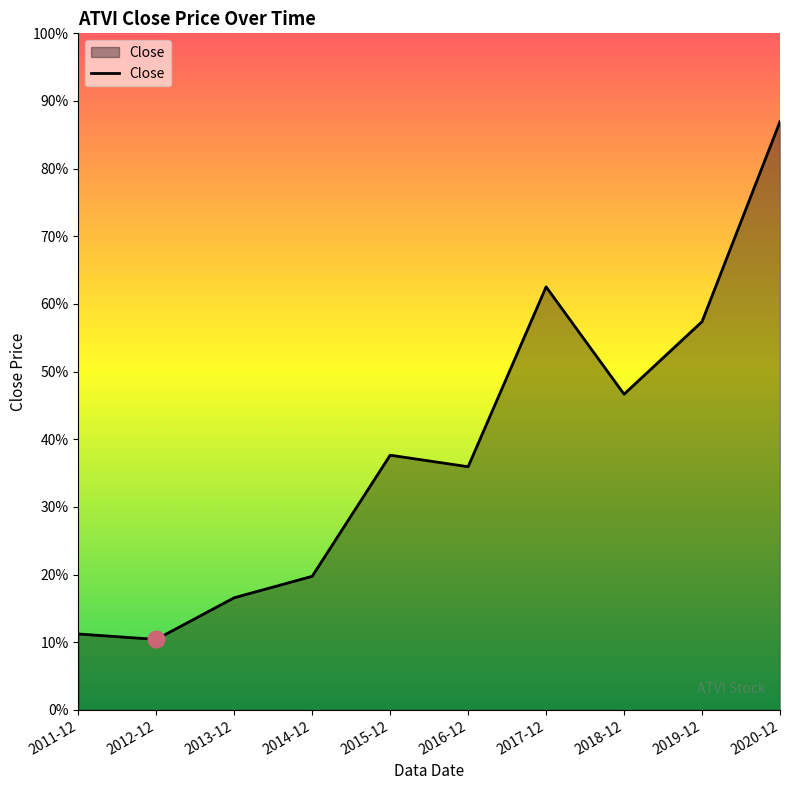

True or false: the data shows 19.5 at 2014-12.

True